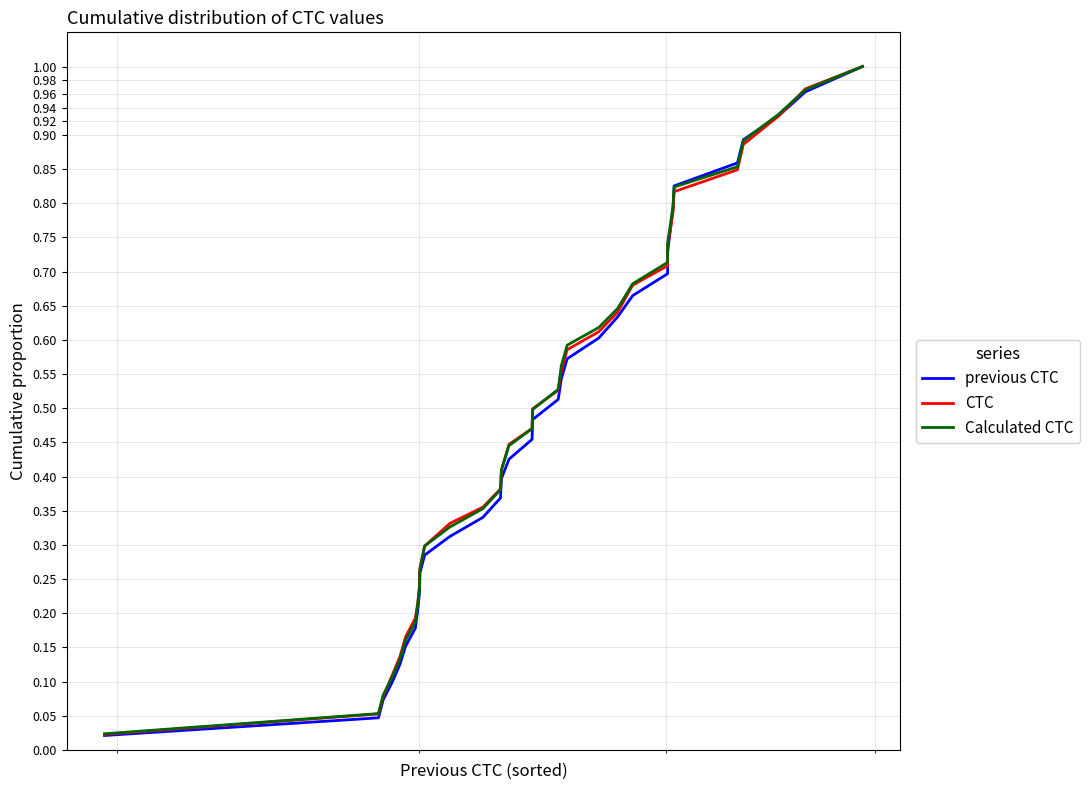

Which series has the widest spread of values?

previous CTC